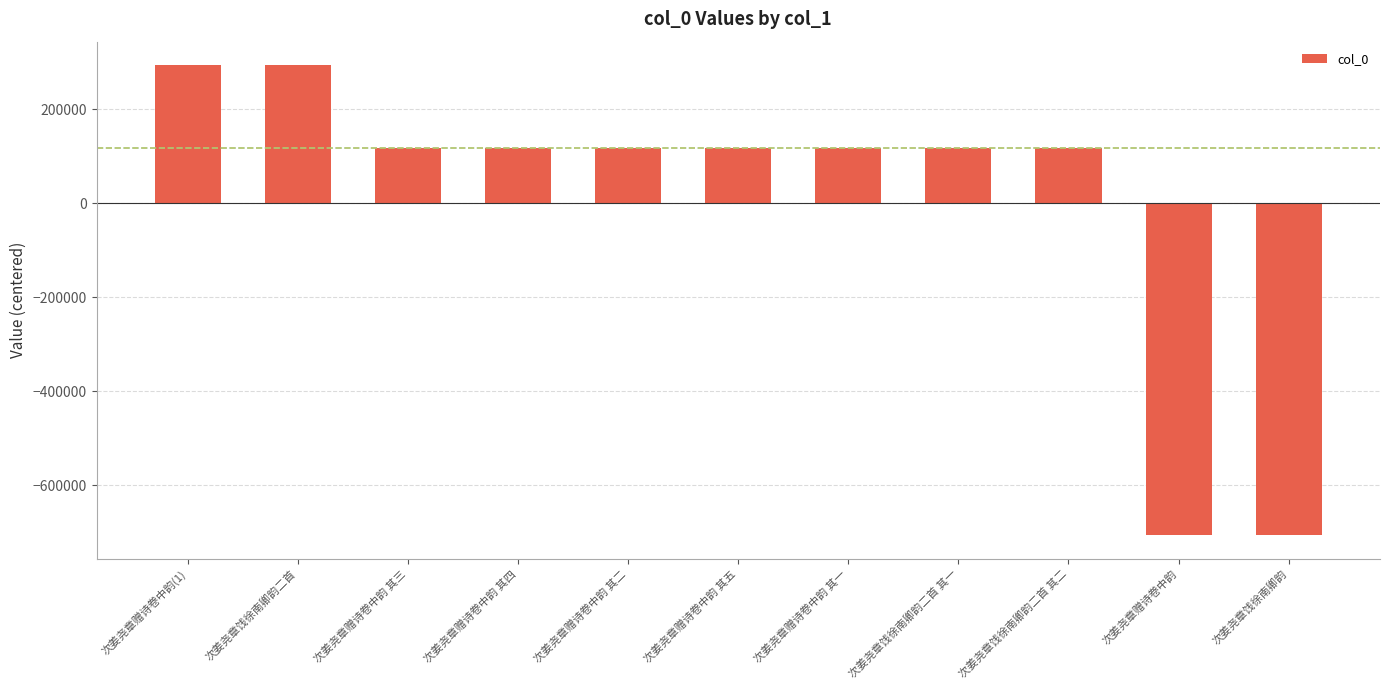

Are the bars grouped side by side (vs. stacked)?

No